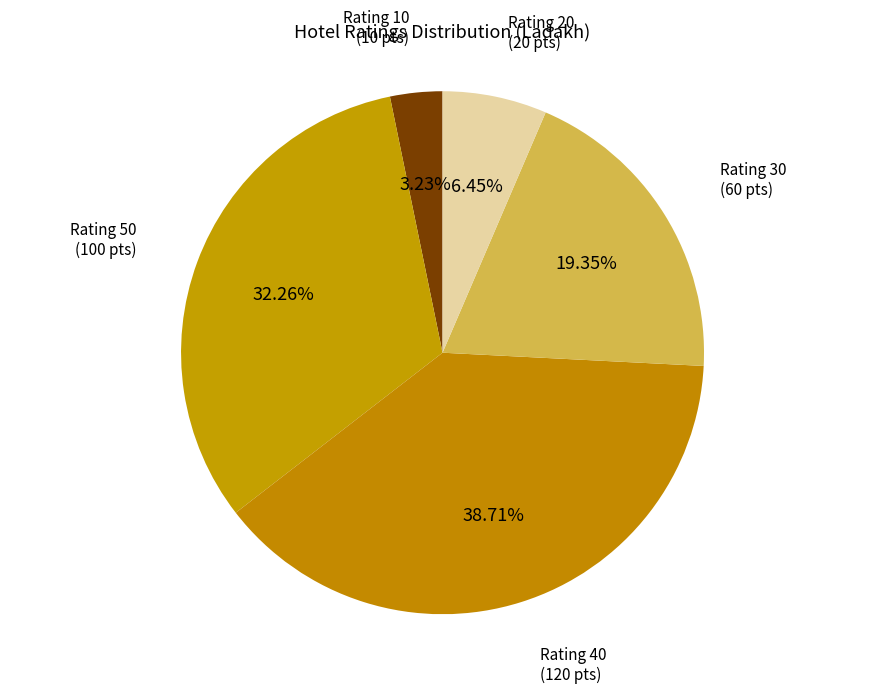

Is there any slice that represents more than half of the pie?

No